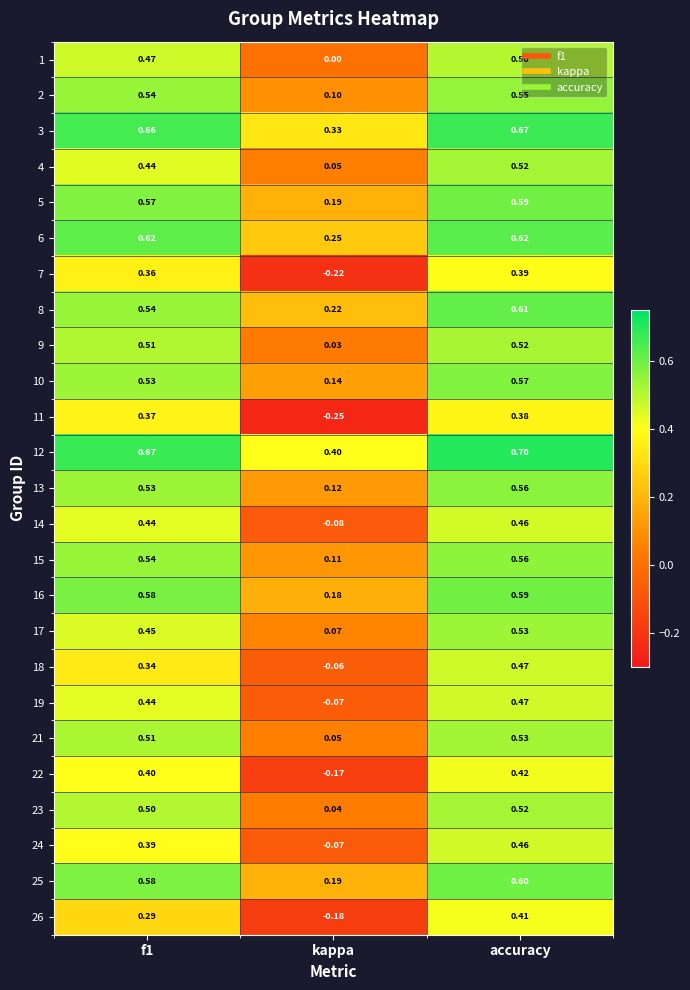

At which label does 4 reach its peak?

accuracy